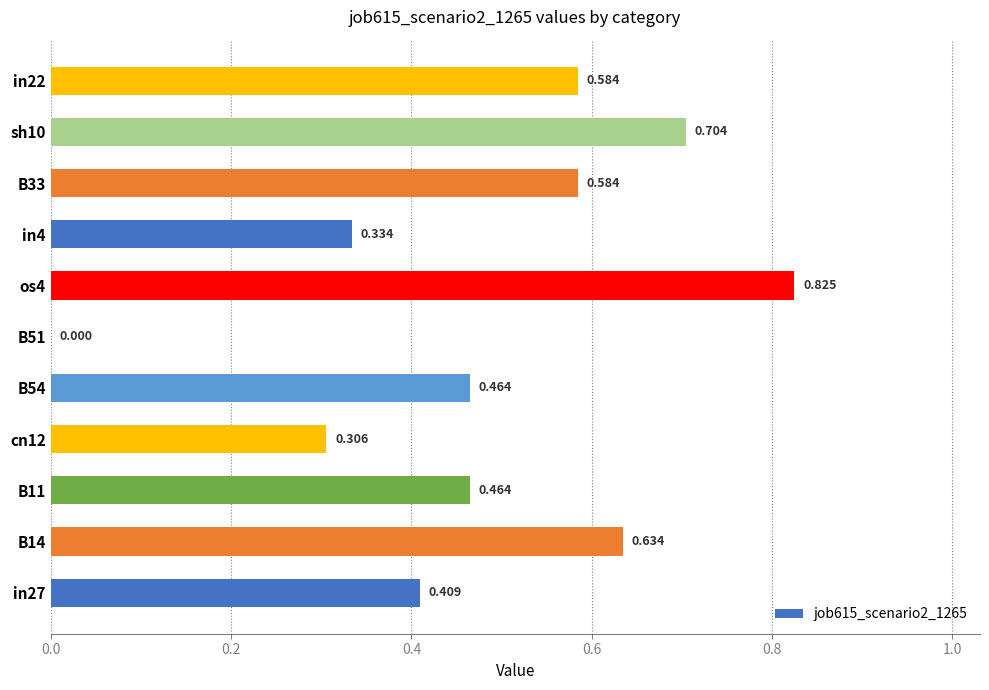

Are the bars horizontal?

Yes